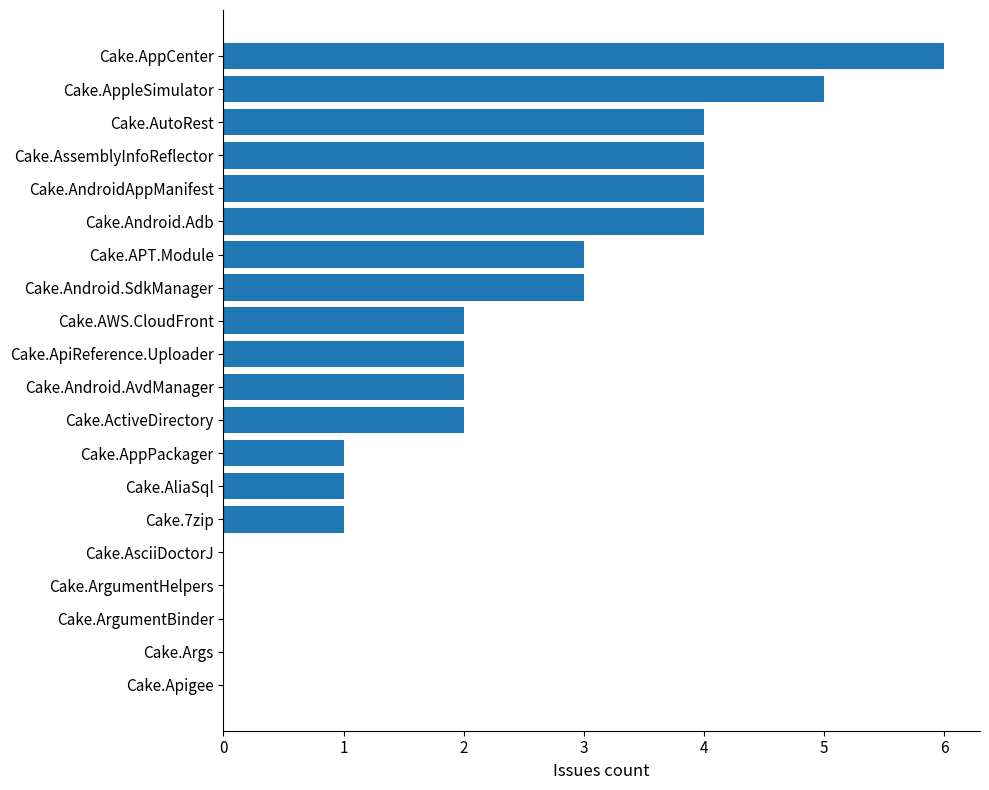

Is it true that the value at Cake.AndroidAppManifest is 5?

False